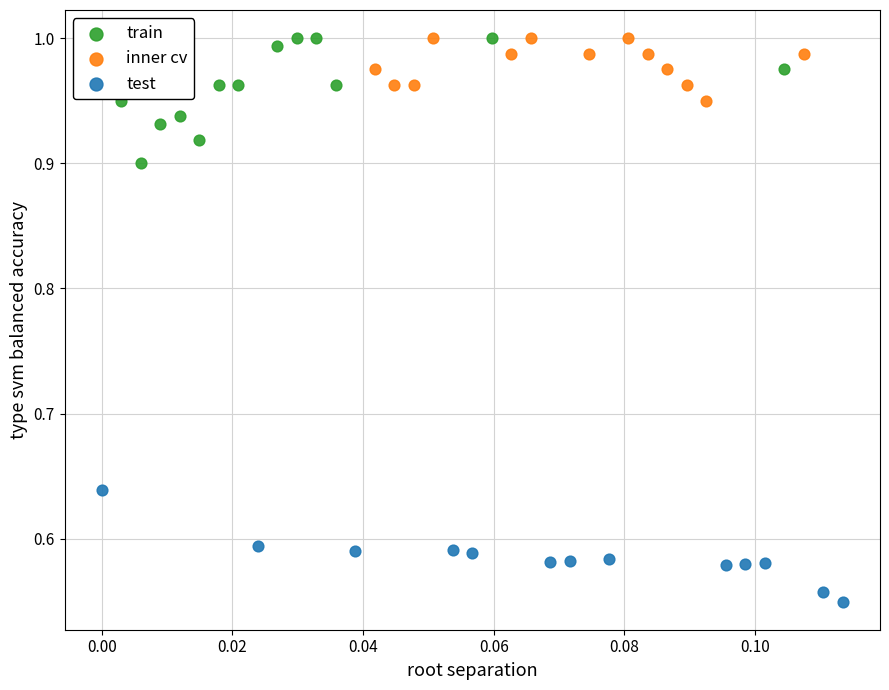

Which series contains the lowest Y value?

test